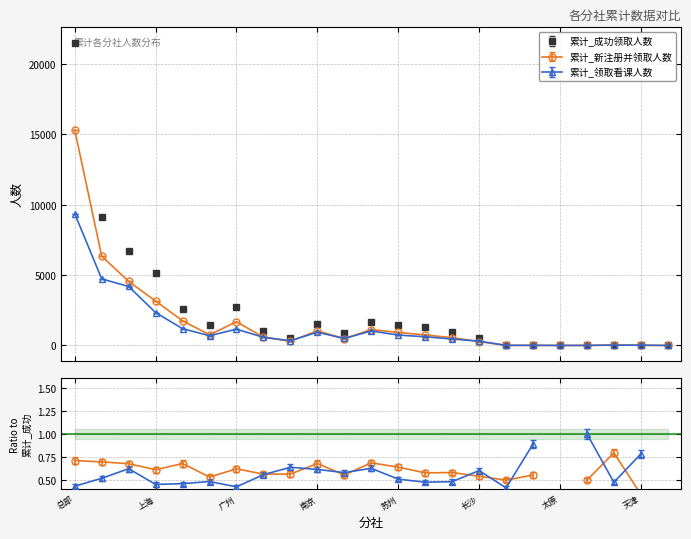

Does the chart display data point markers on the line(s)?

Yes